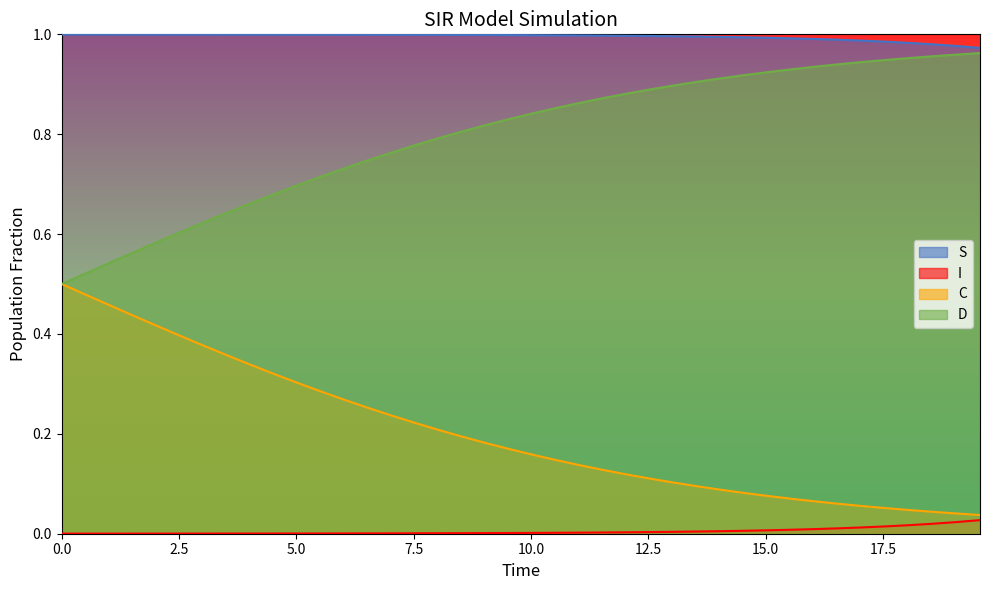

True or false: S has more than 1 points higher than both neighbors.

False